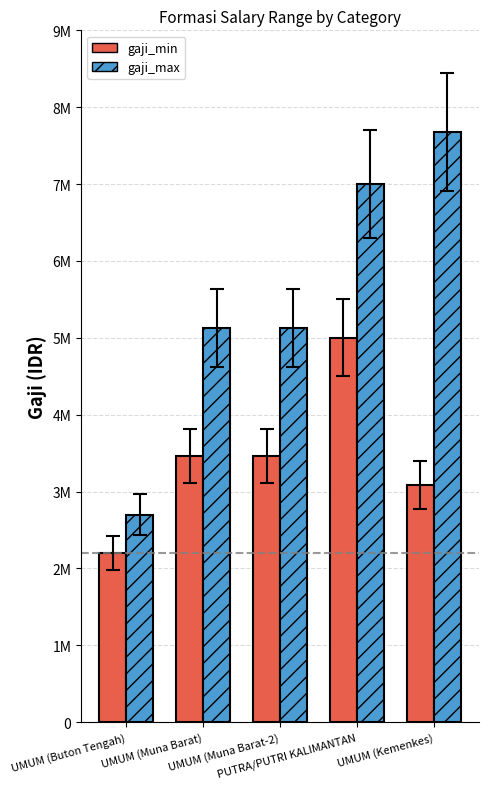

What value does the gaji_max series have at UMUM (Muna Barat-2)?

5126784